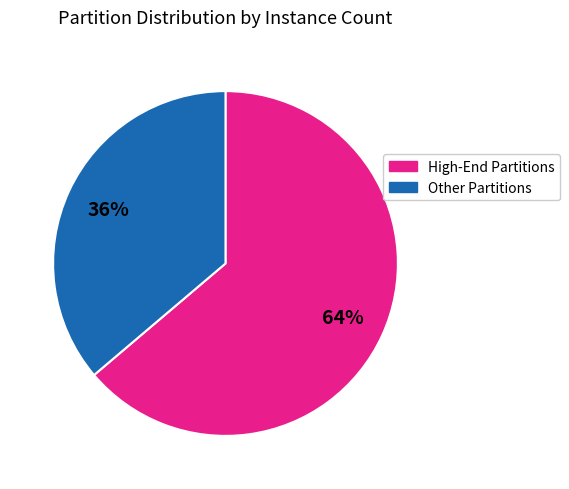

Which has a higher value, Other Partitions or High-End Partitions?

High-End Partitions